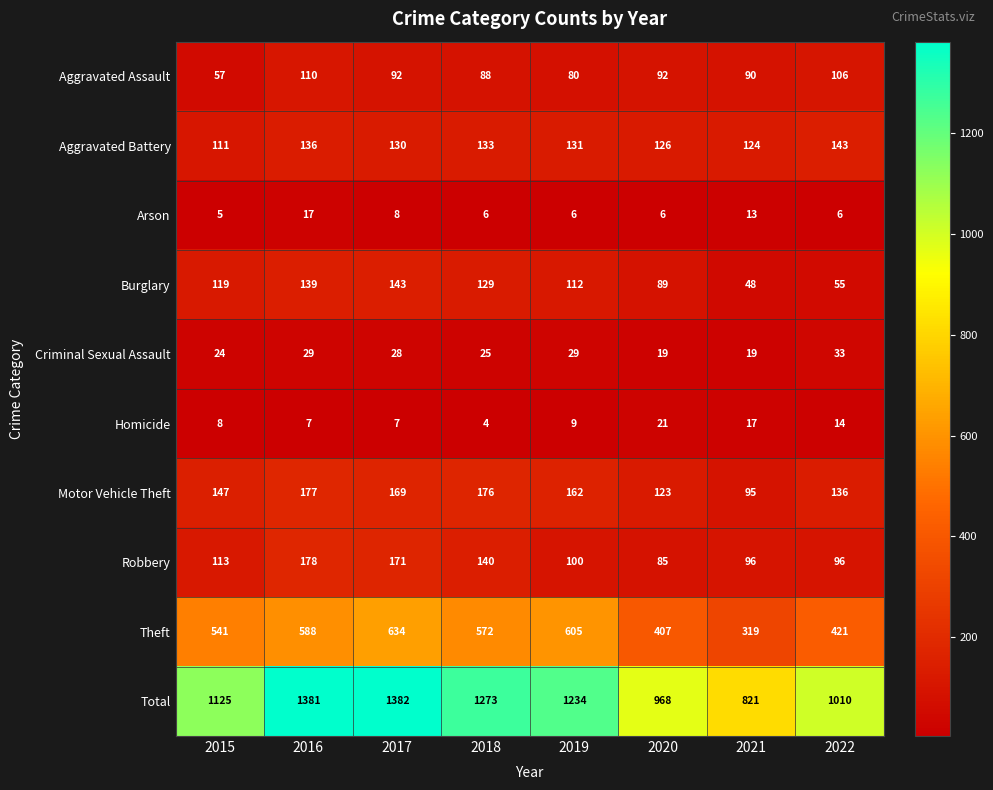

The Homicide series shows 11 at 2016. True or false?

False